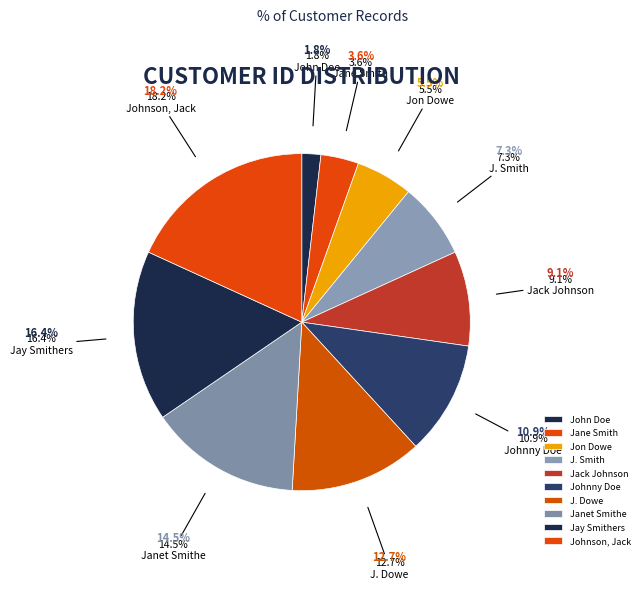

Count the number of slices in the pie.

10